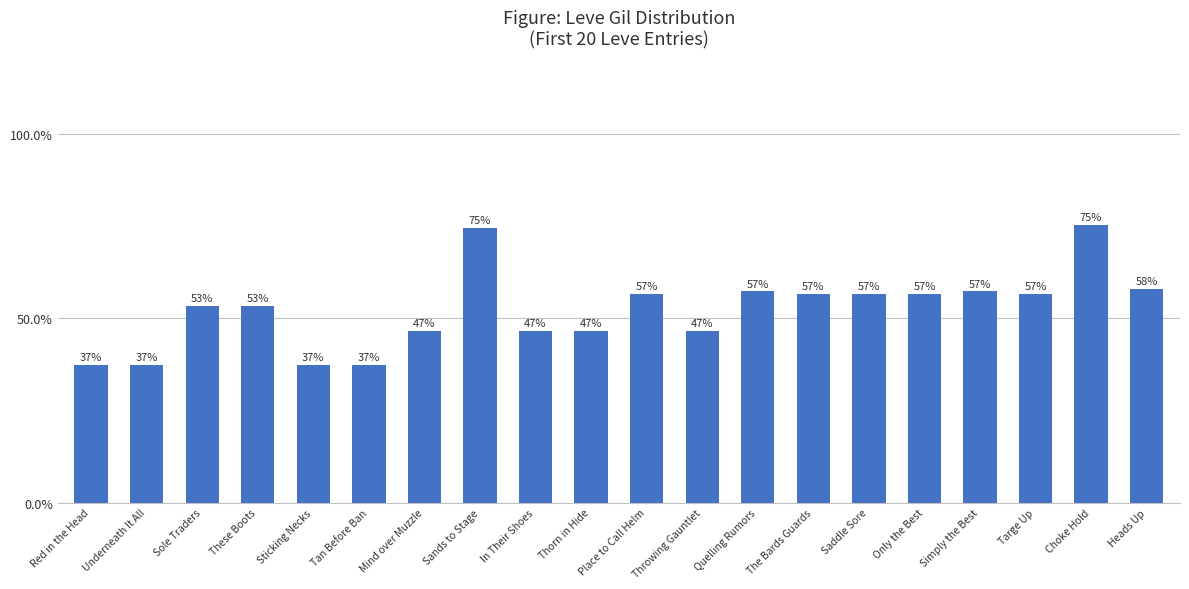

How many bars are there in total?

20